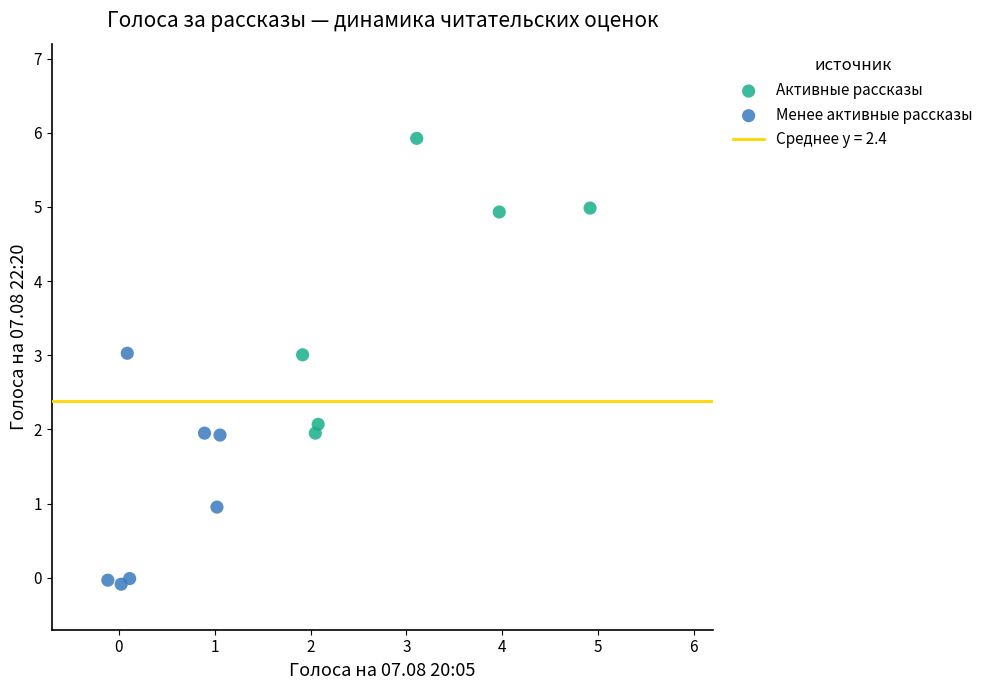

Which series contains the highest Y value?

Активные рассказы